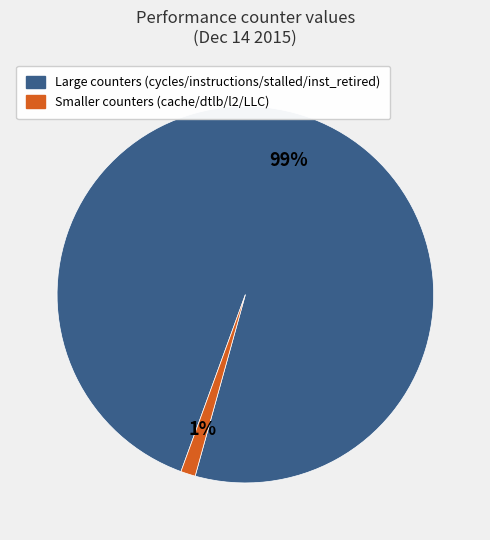

To the nearest percent, what is the average slice percentage?

50%